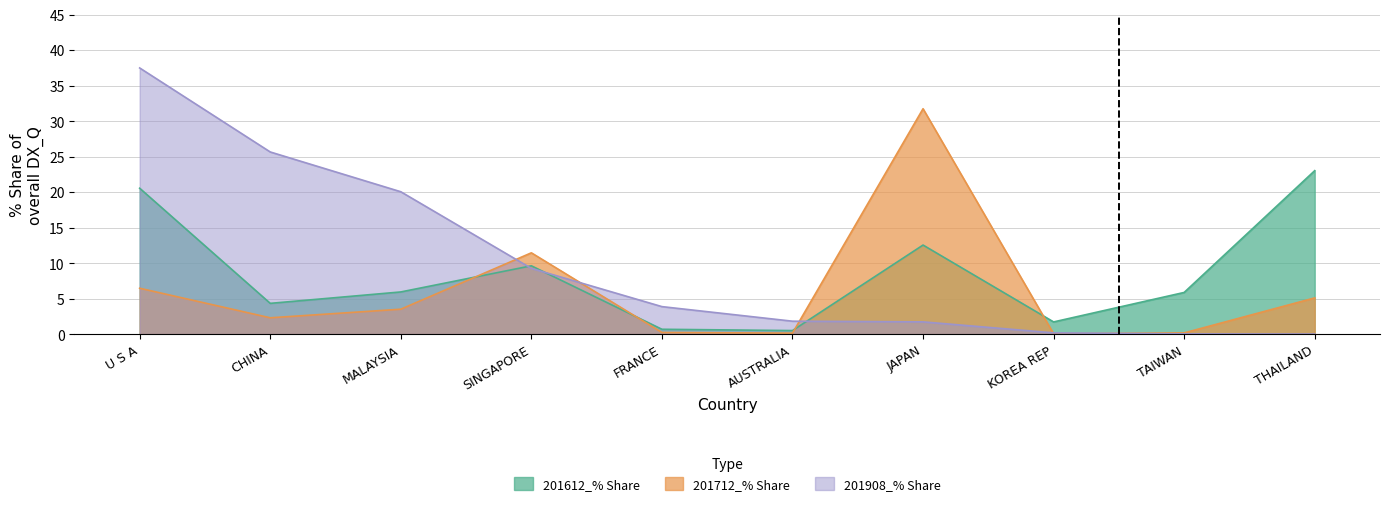

The 201612_% Share series shows 11.5 at U S A. True or false?

False